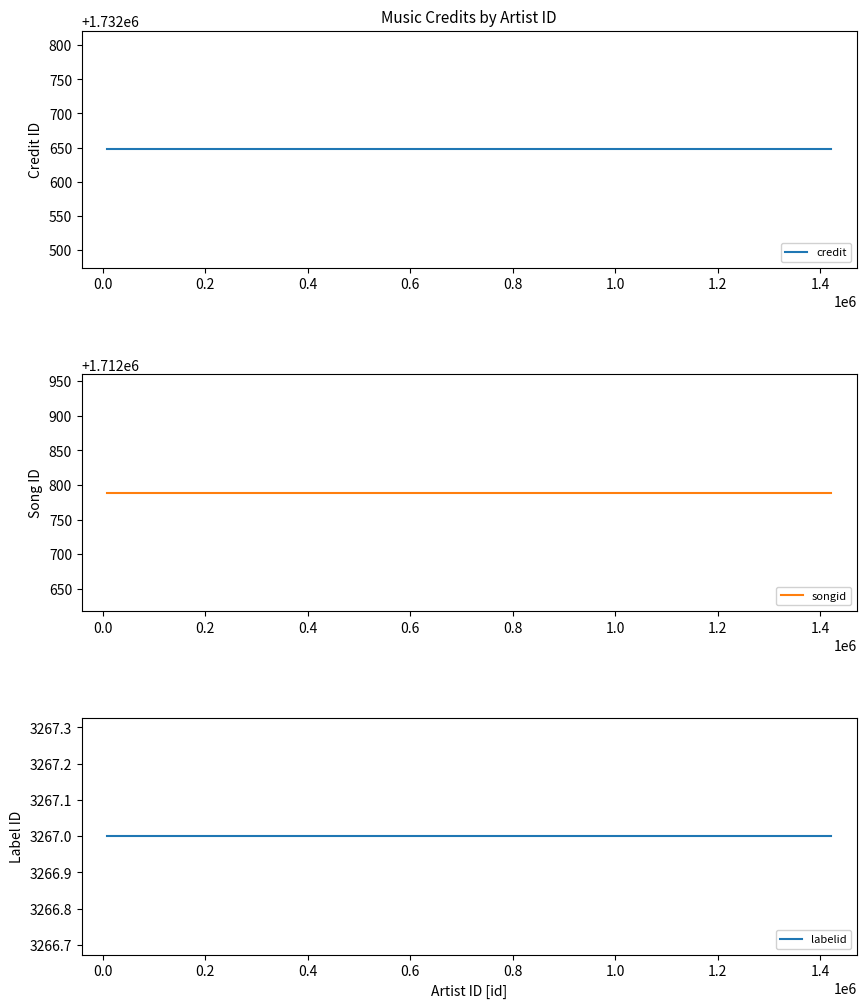

True or false: credit and songid cross at least once.

False